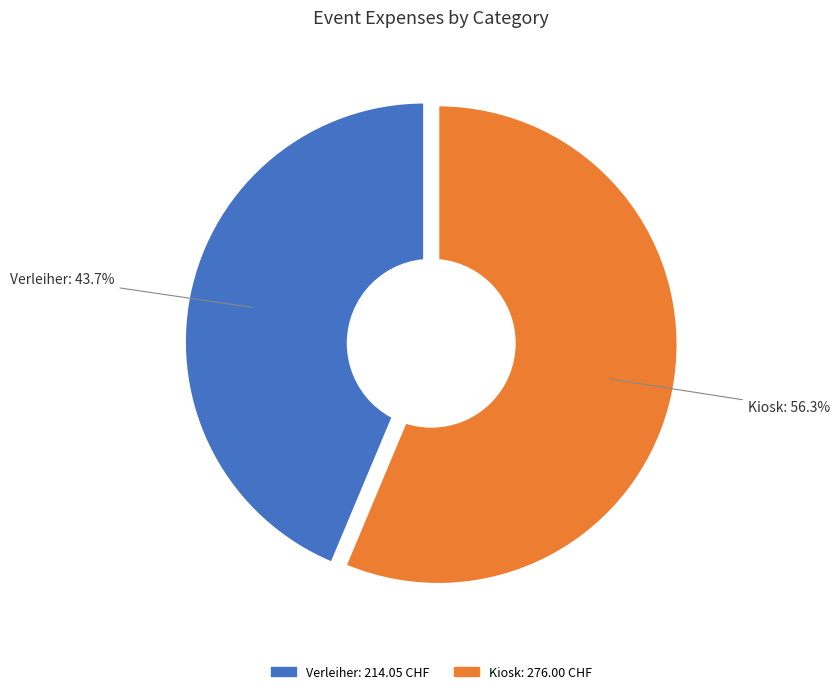

Count the number of slices in the pie.

2